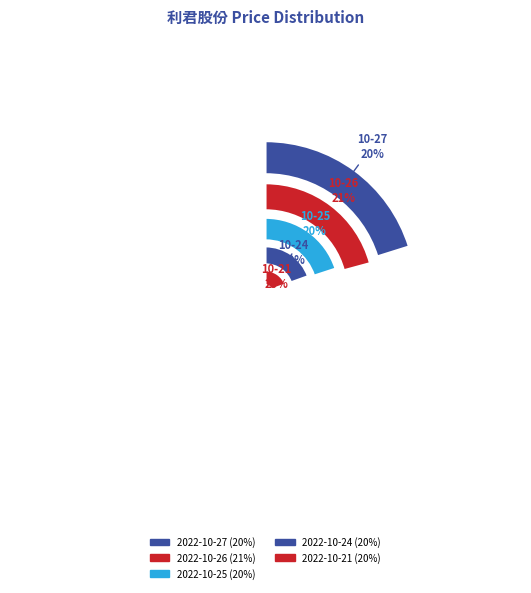

Between 2022-10-27 and 2022-10-21, which is larger?

2022-10-27